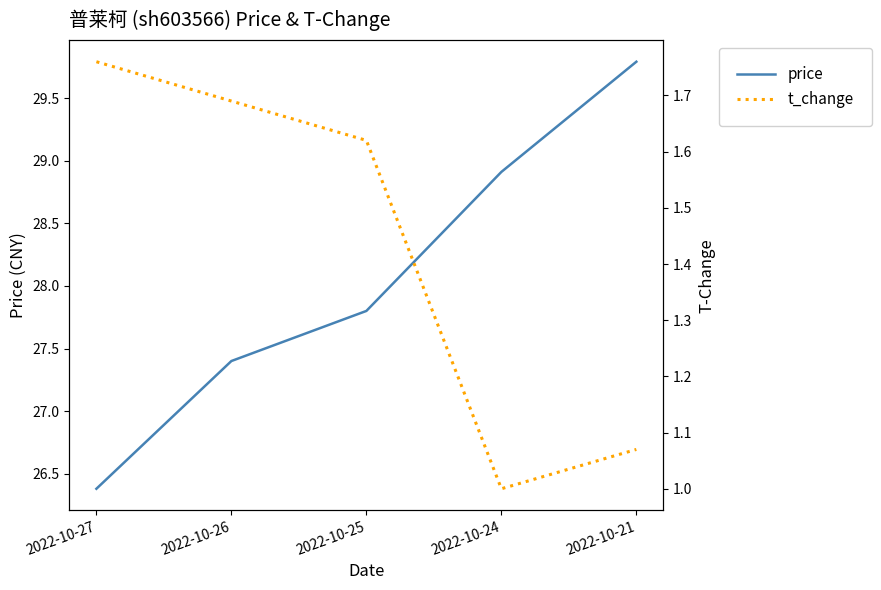

What is the minimum value for t_change?

1.0